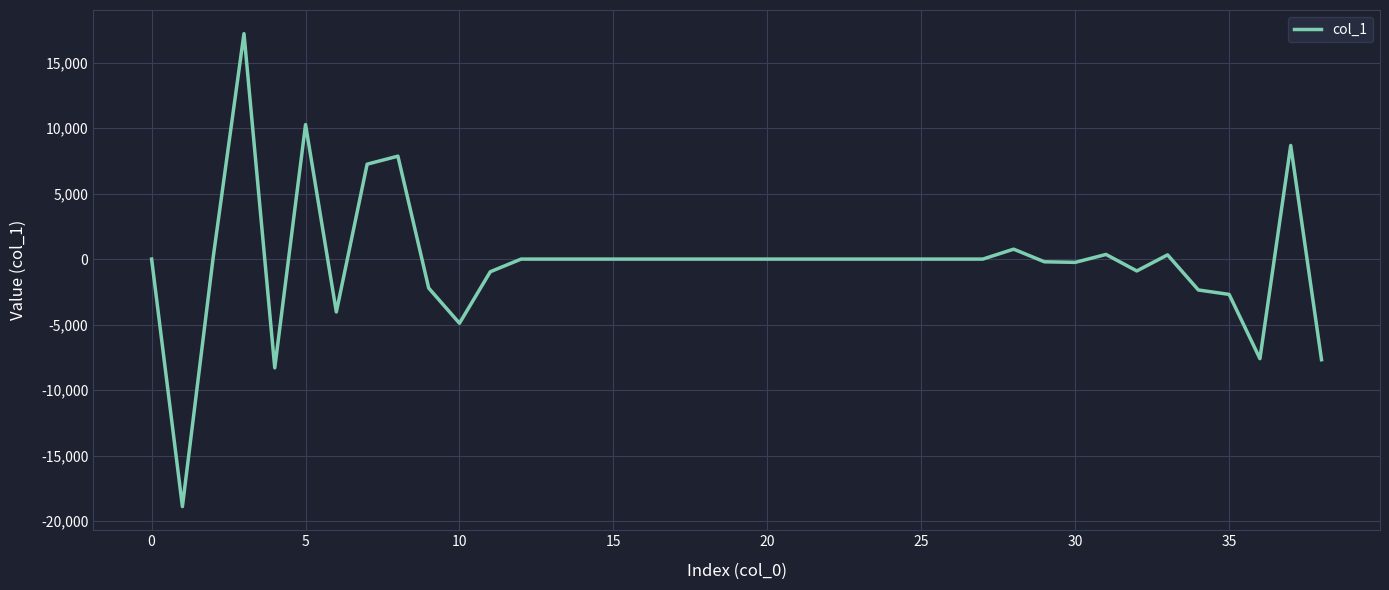

What is the difference between the maximum and minimum values?

36093.7